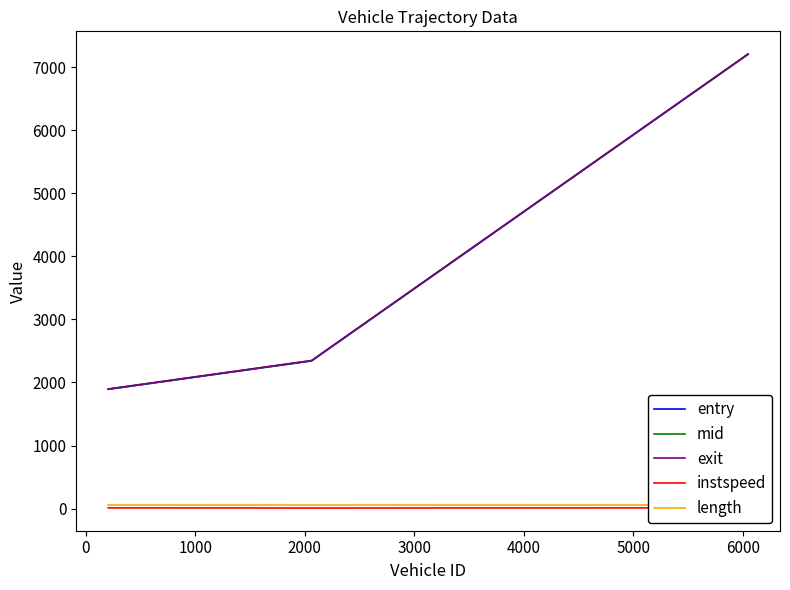

What is the highest value of the entry series?

7201.5